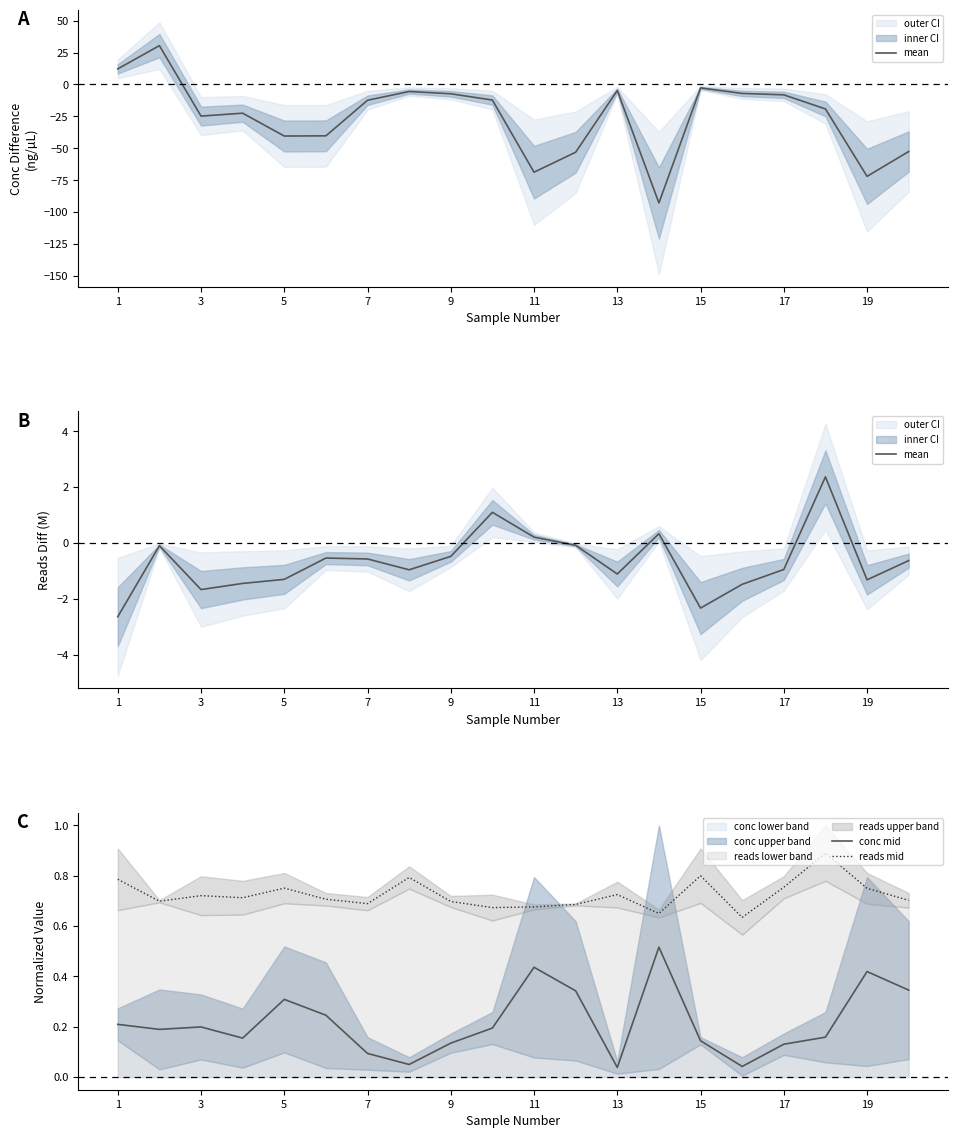

True or false: mean and conc mid cross at least once.

True